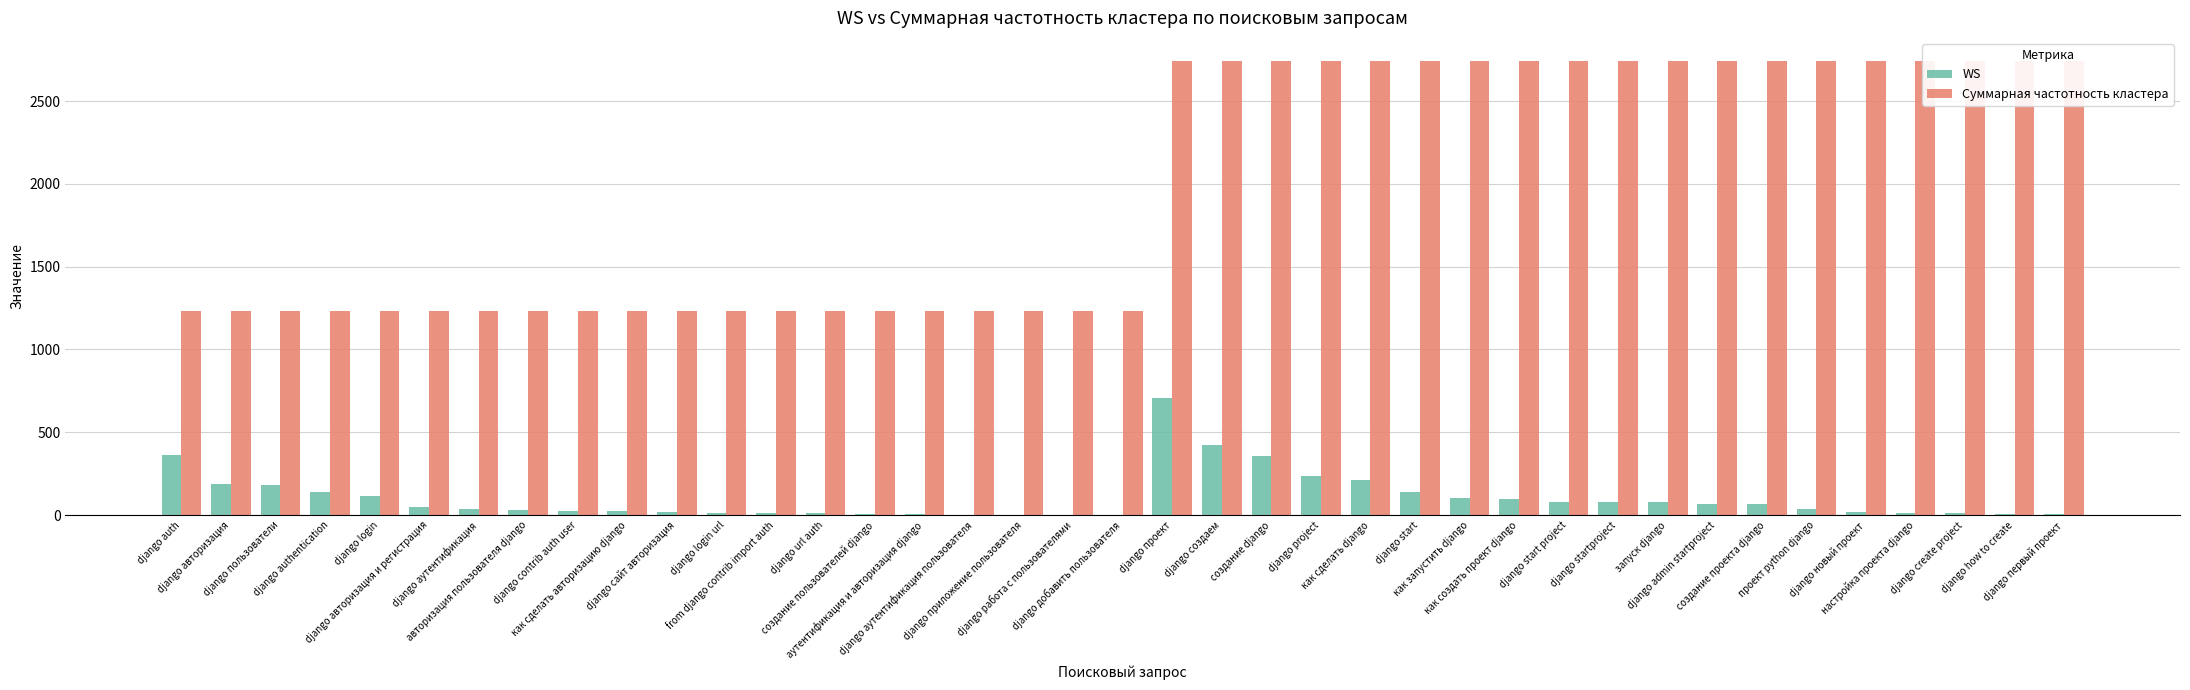

What is the label of the 7th bar from the right?

создание проекта django